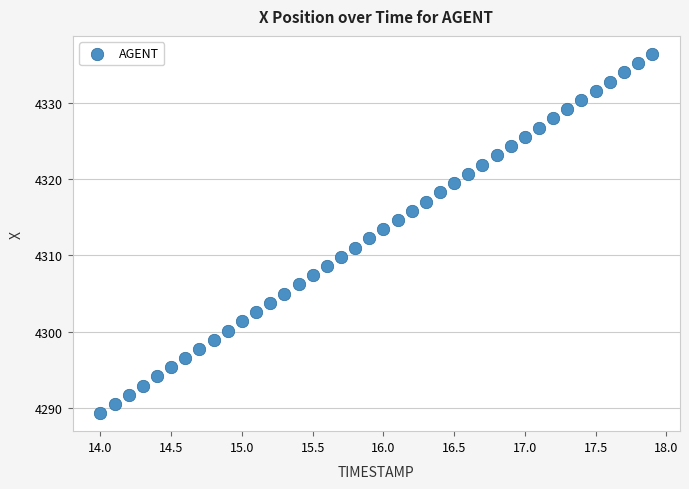

What is the range of Y values (max minus min)?

47.2